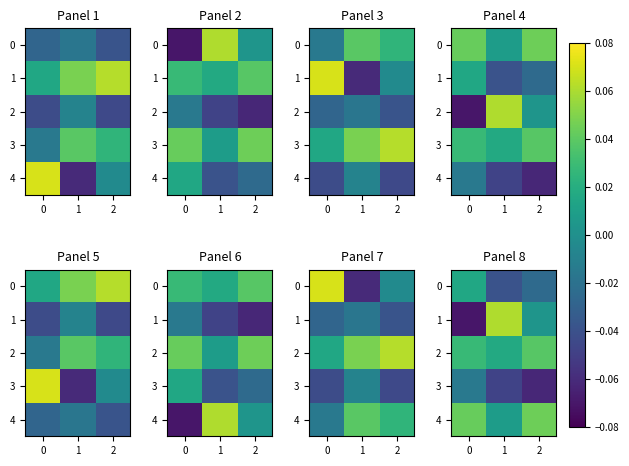

Which series has the largest total across all categories?

4